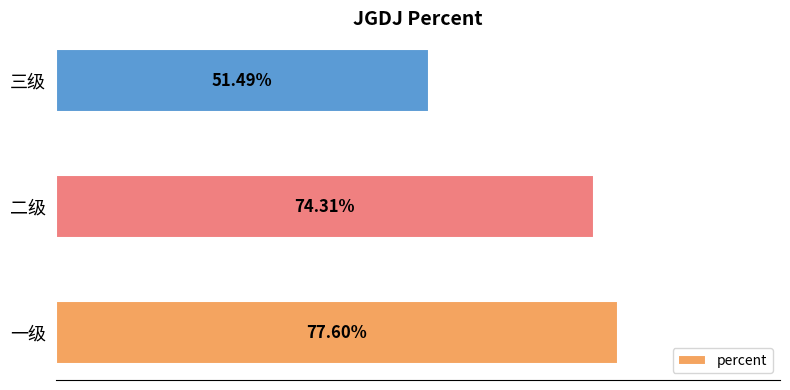

What is the smallest value displayed?

0.5